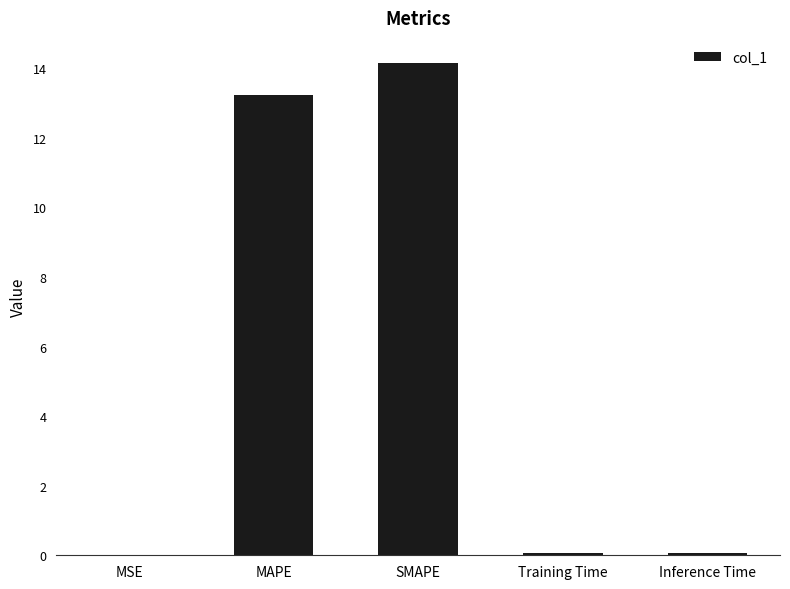

What is the maximum value shown in the chart?

14.2